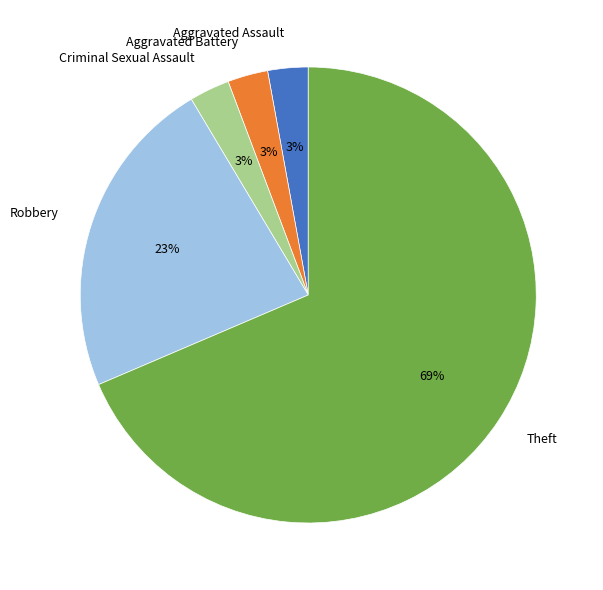

What is the ratio of the value at Robbery to the value at Theft?

0.3